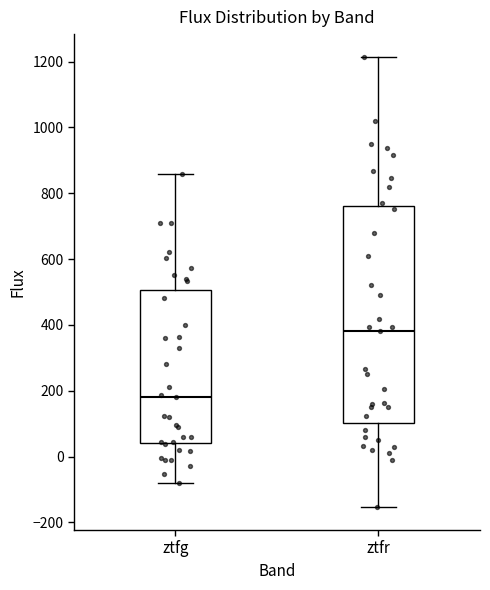

Which box has the highest median line?

ztfr